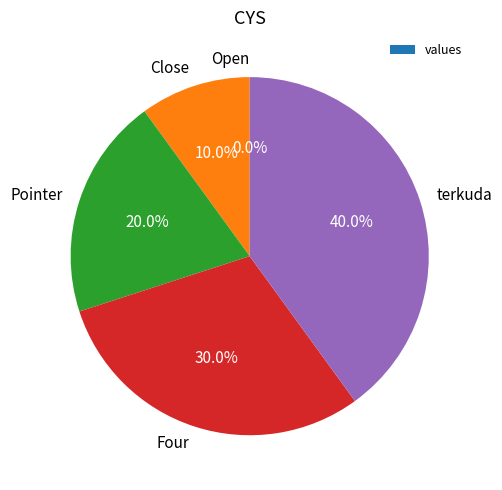

Which category has the biggest portion of the pie?

terkuda